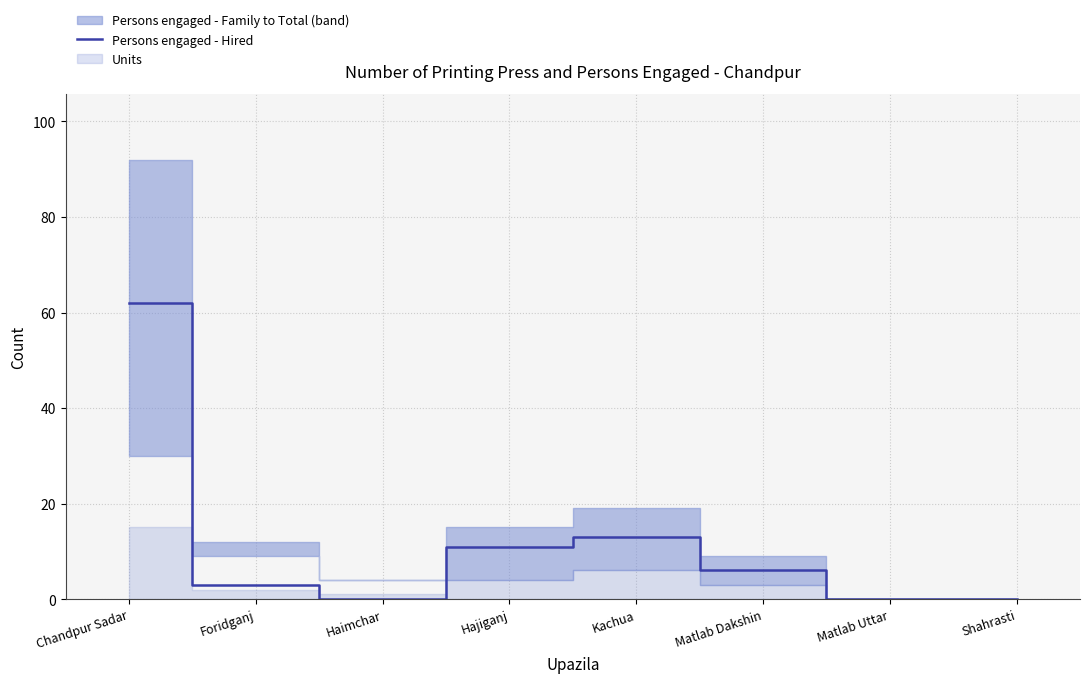

The chart shows a value of 6 at Kachua. True or false?

False